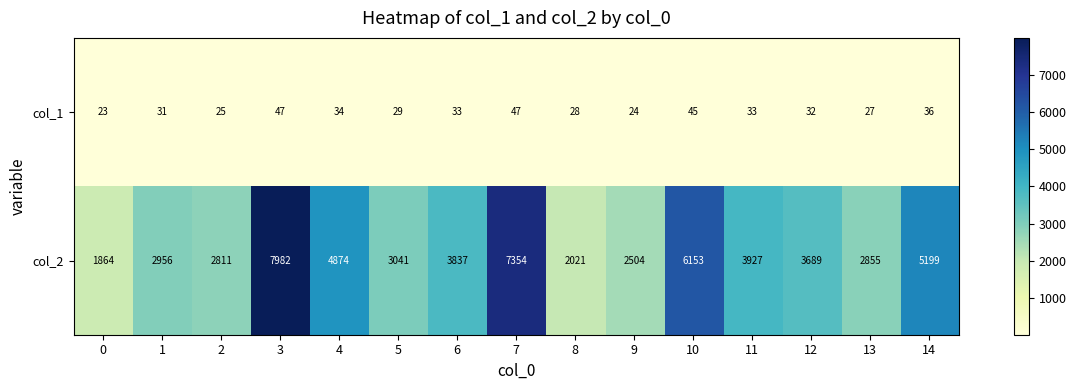

What is the average value of the col_2 series?

4071